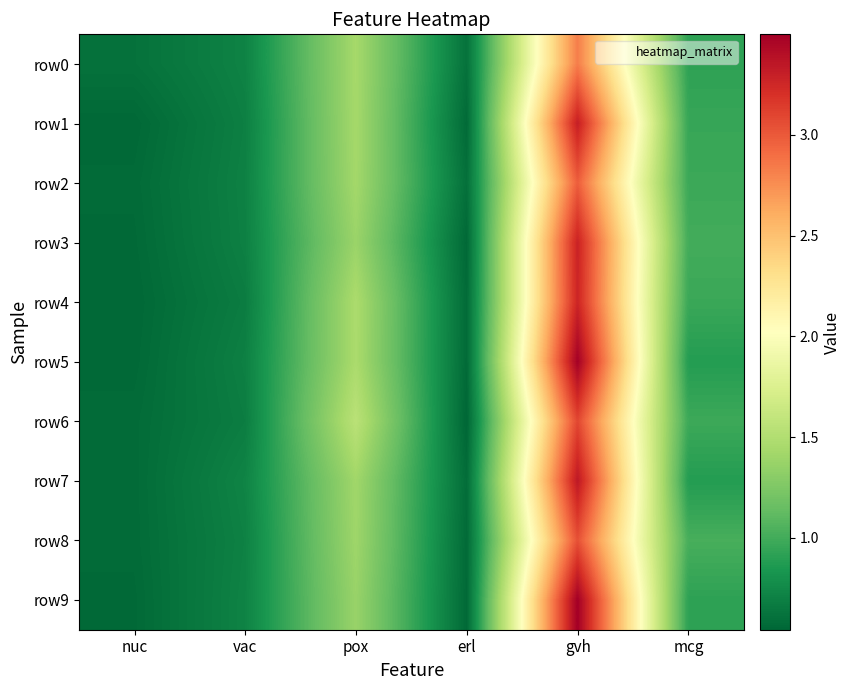

Which series has the widest spread of values?

row9